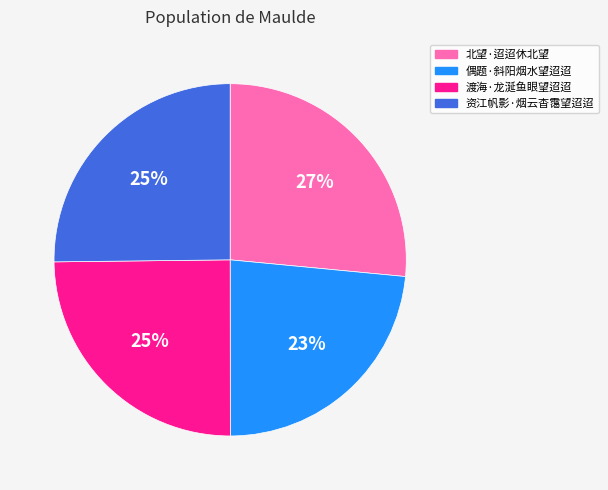

Count the number of slices in the pie.

4